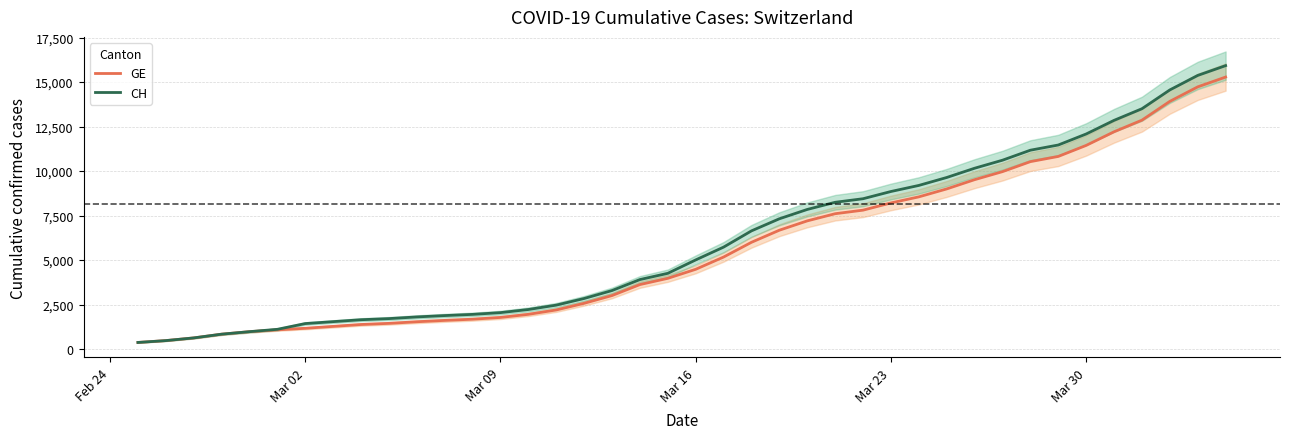

What is the maximum value for GE?

15284